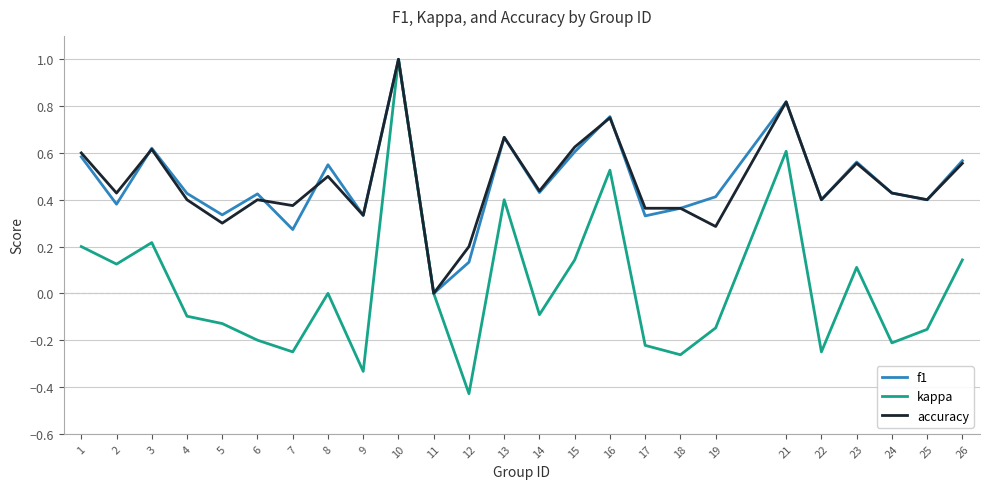

What is the sum of all f1 values?

11.8